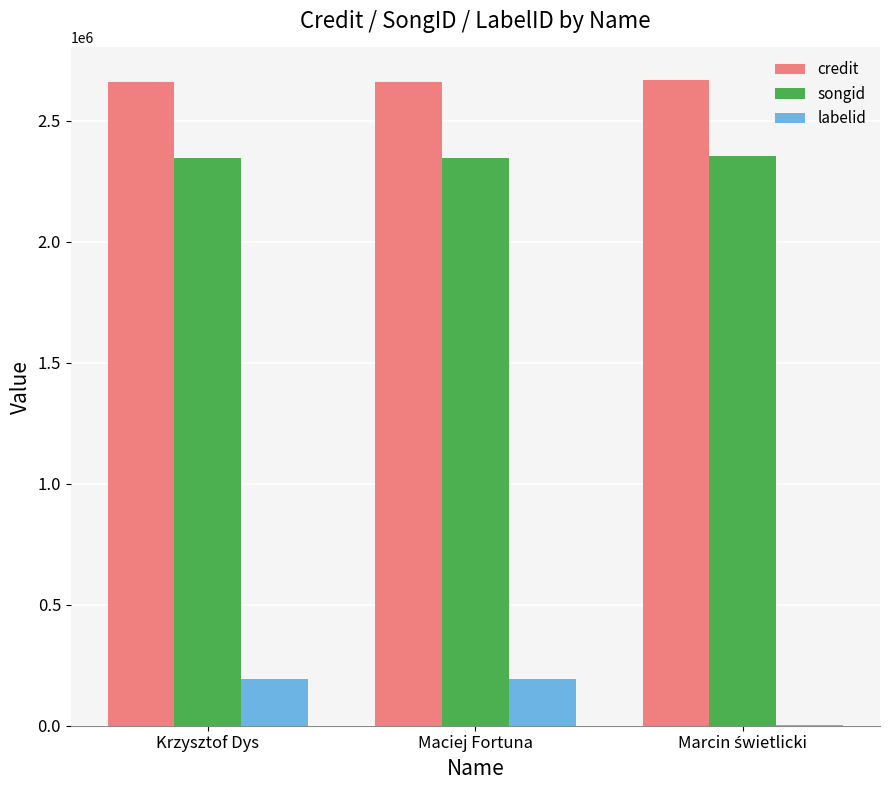

Are the bars grouped side by side (vs. stacked)?

Yes